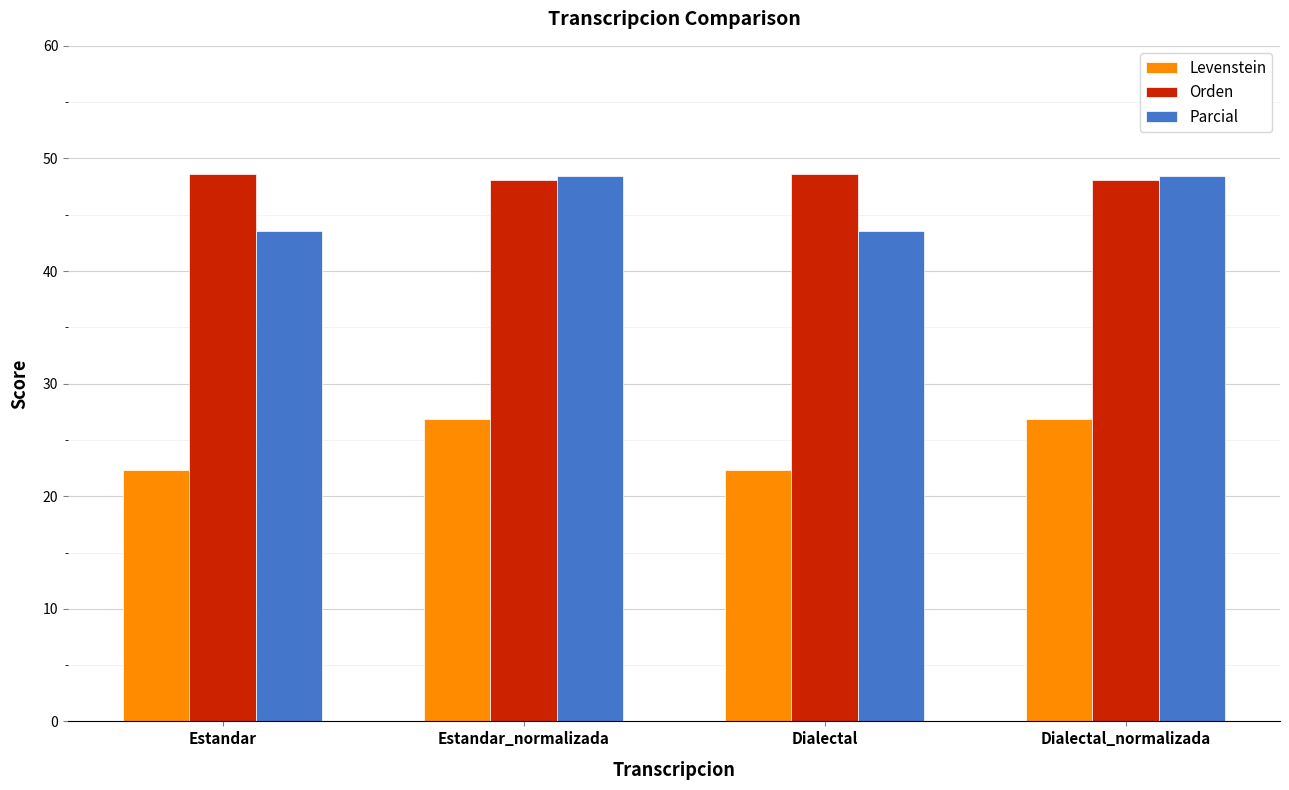

Reading left to right, extract all data points from this chart.

Levenstein: 22.4	26.9	22.4	26.9
Orden: 48.6	48.1	48.6	48.1
Parcial: 43.6	48.4	43.6	48.4